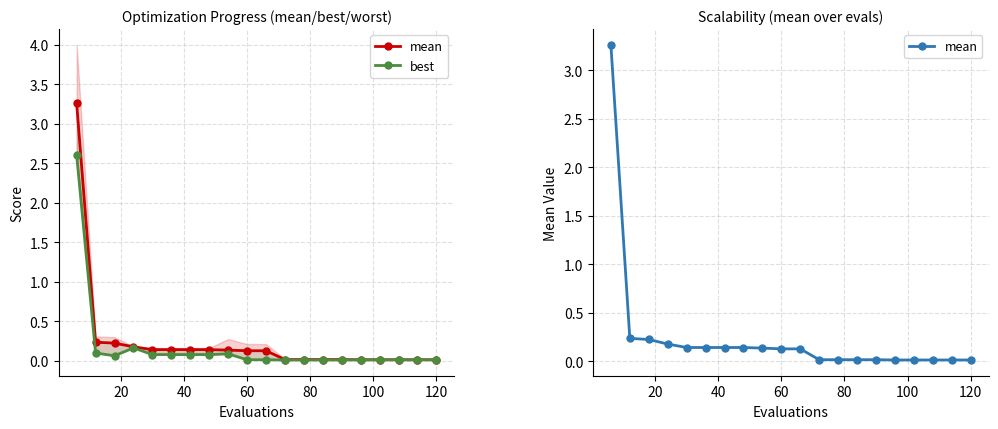

The mean series shows 0.2 at 60. True or false?

False